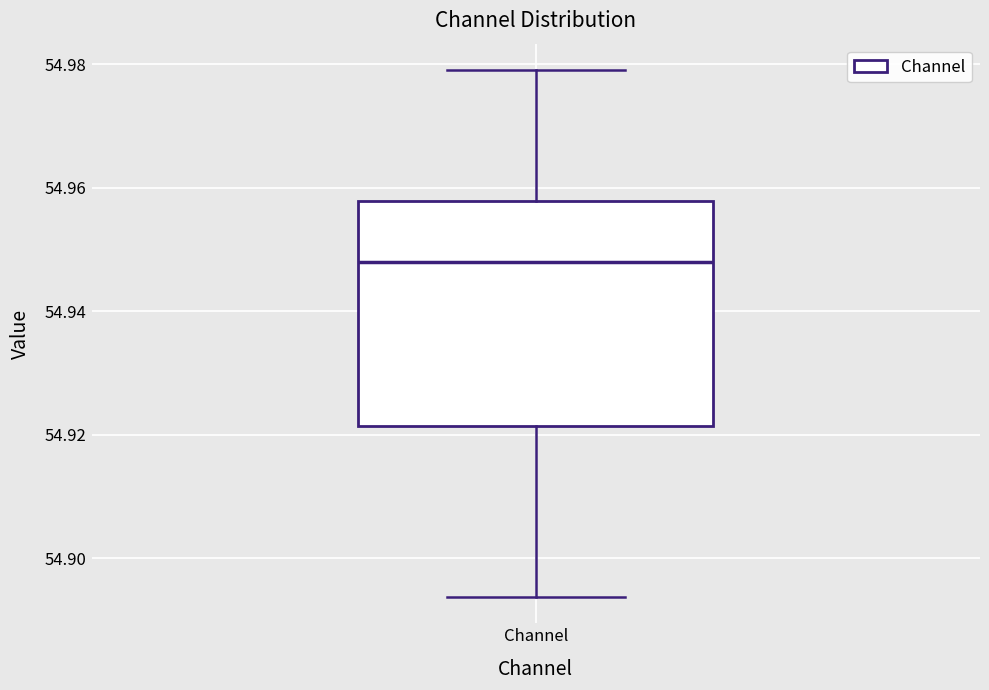

Read this box plot against the y-axis: the position of the median line, the range covered by the box, and the ends of both whiskers. The values are not printed on the chart, so give them approximately, as read against the axis.

median 54.948, box 54.922 to 54.958, whiskers 54.894 to 54.980